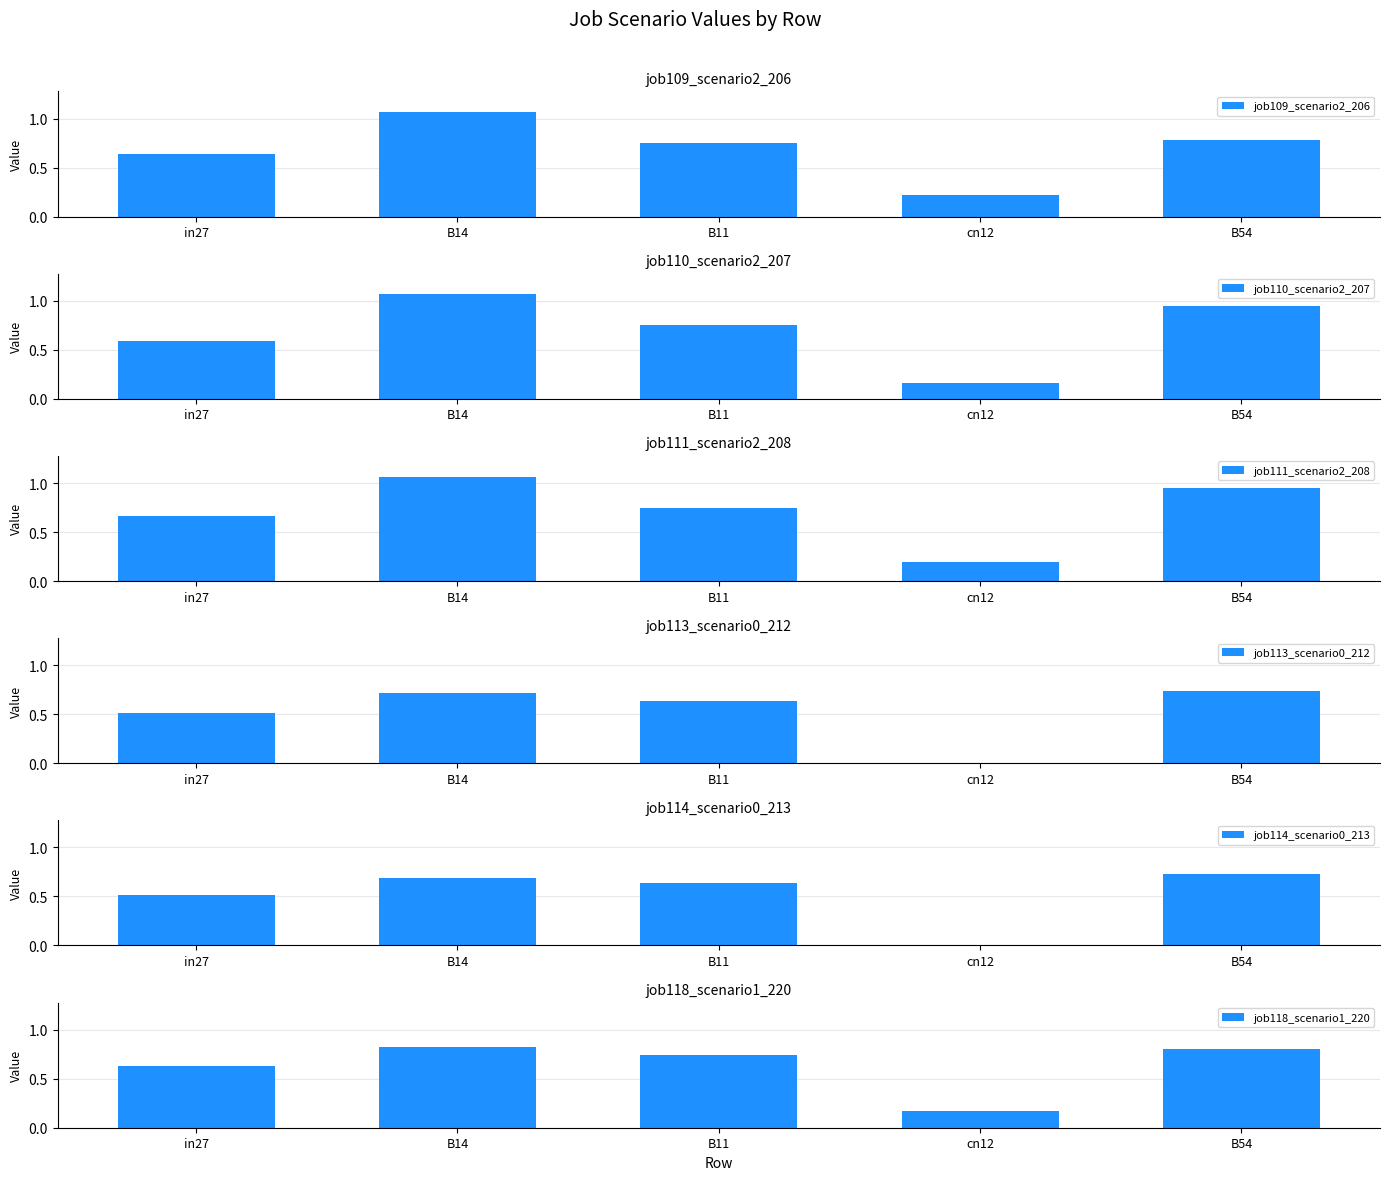

What is the difference between the highest and lowest values at B11?

0.1